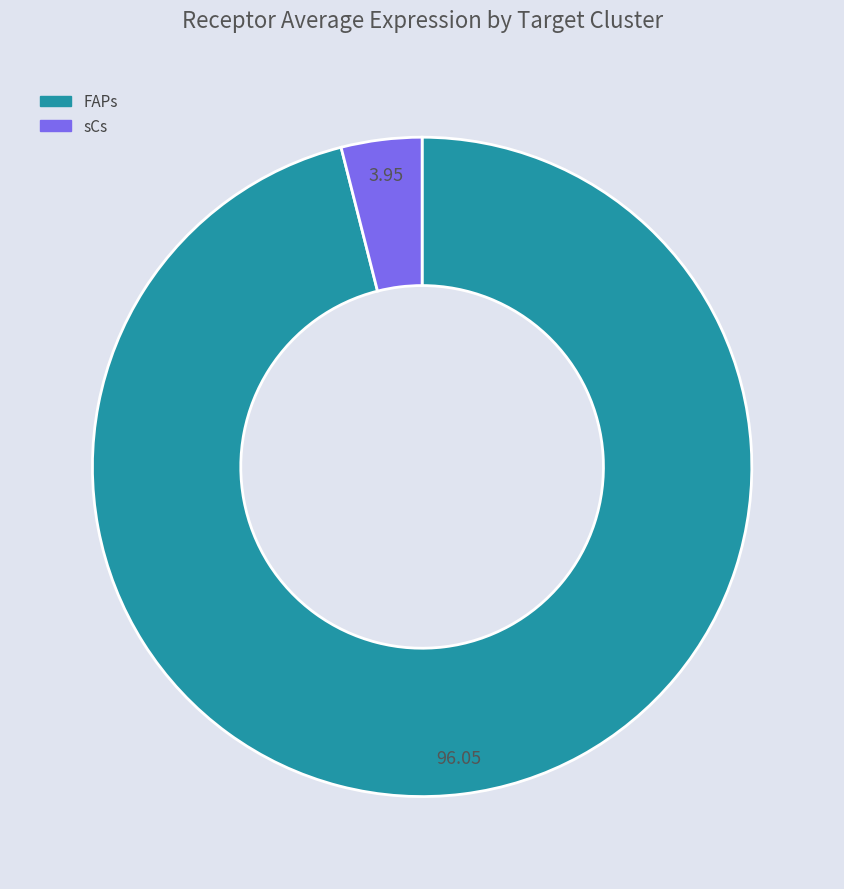

Rank the categories by value from highest to lowest.

FAPs, sCs